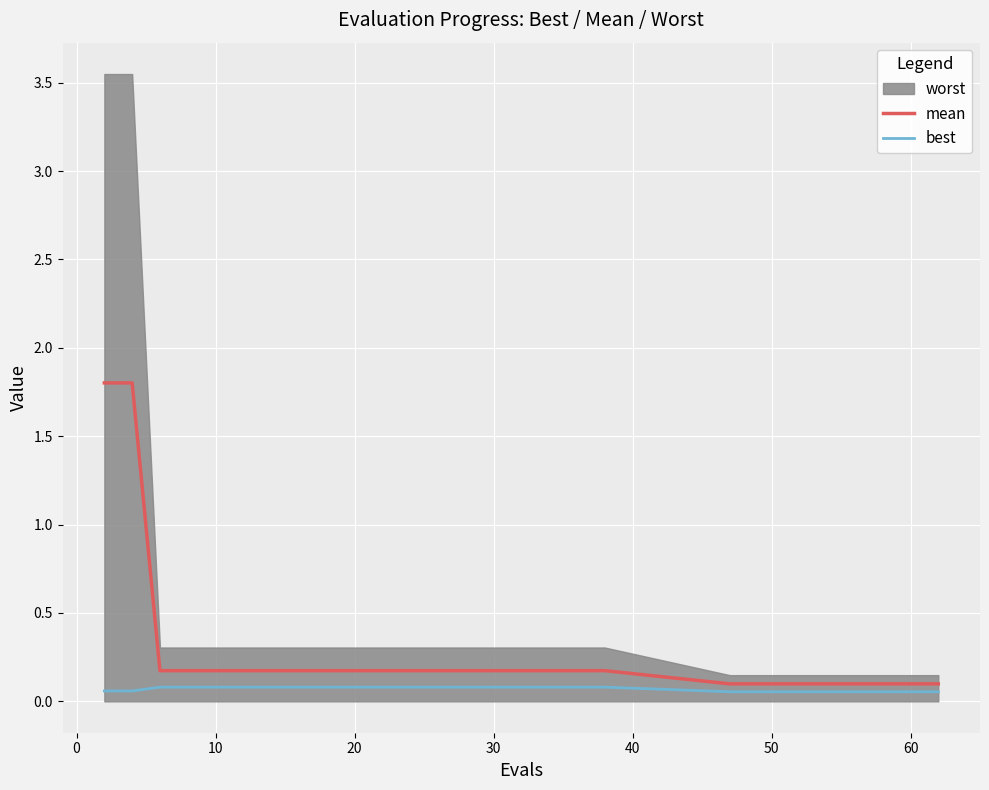

How many lines are shown in the chart?

2